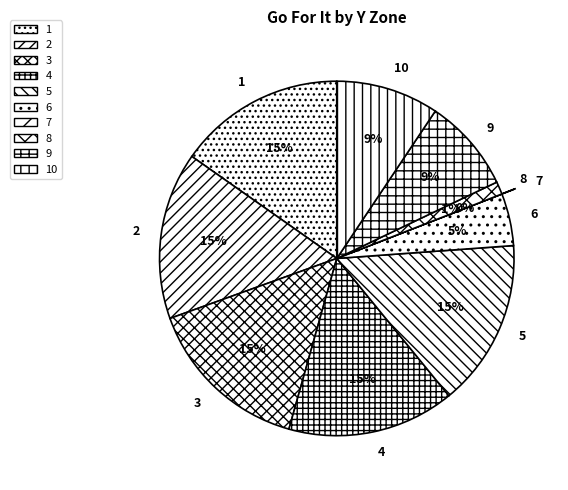

True or false: 3 accounts for 15% of the total.

True